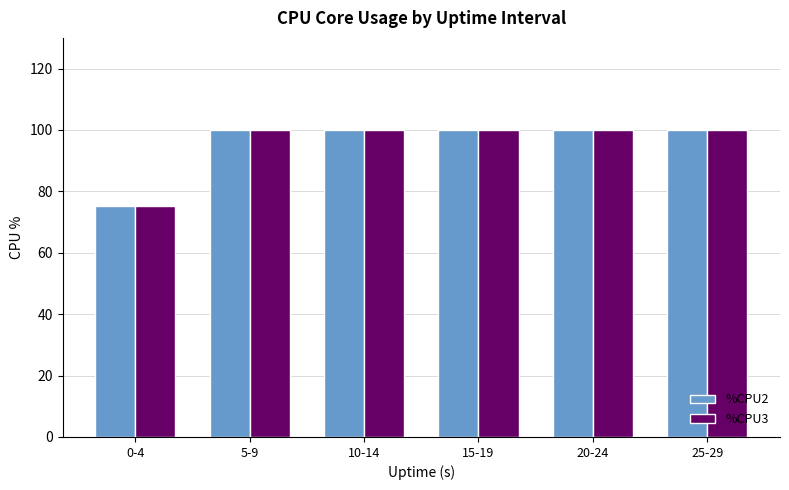

At which category does the chart reach its minimum across all series?

0-4